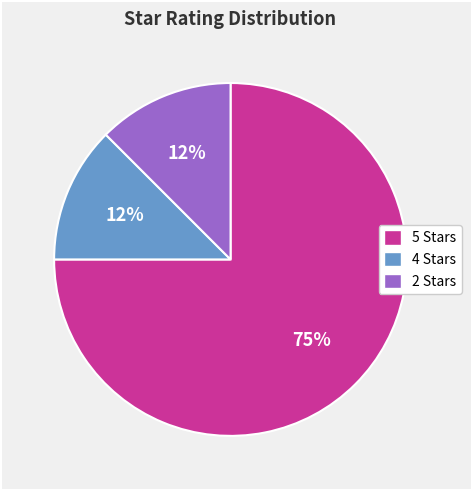

How many slices are in this pie chart?

3